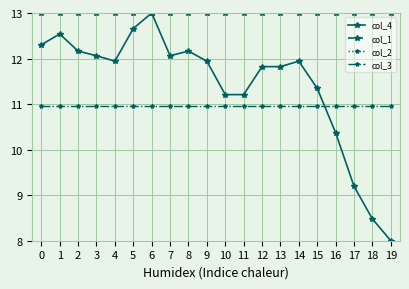

What is the sum of the col_2 values at 3 and 0?

14.4